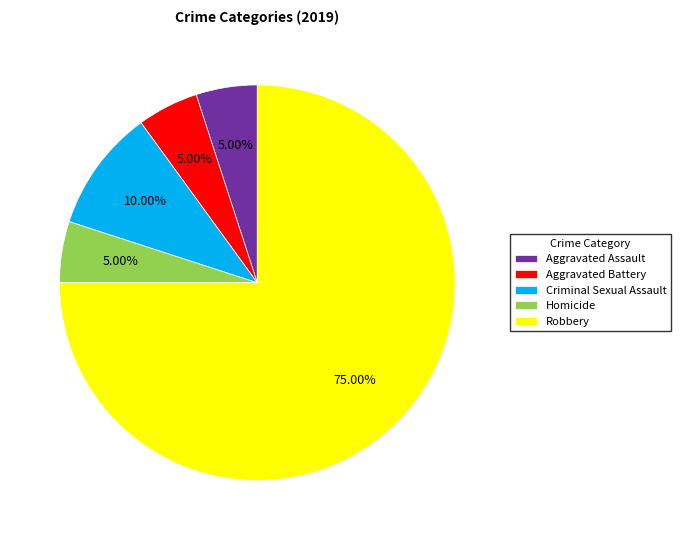

The Aggravated Assault slice represents 1% of the pie. True or false?

False